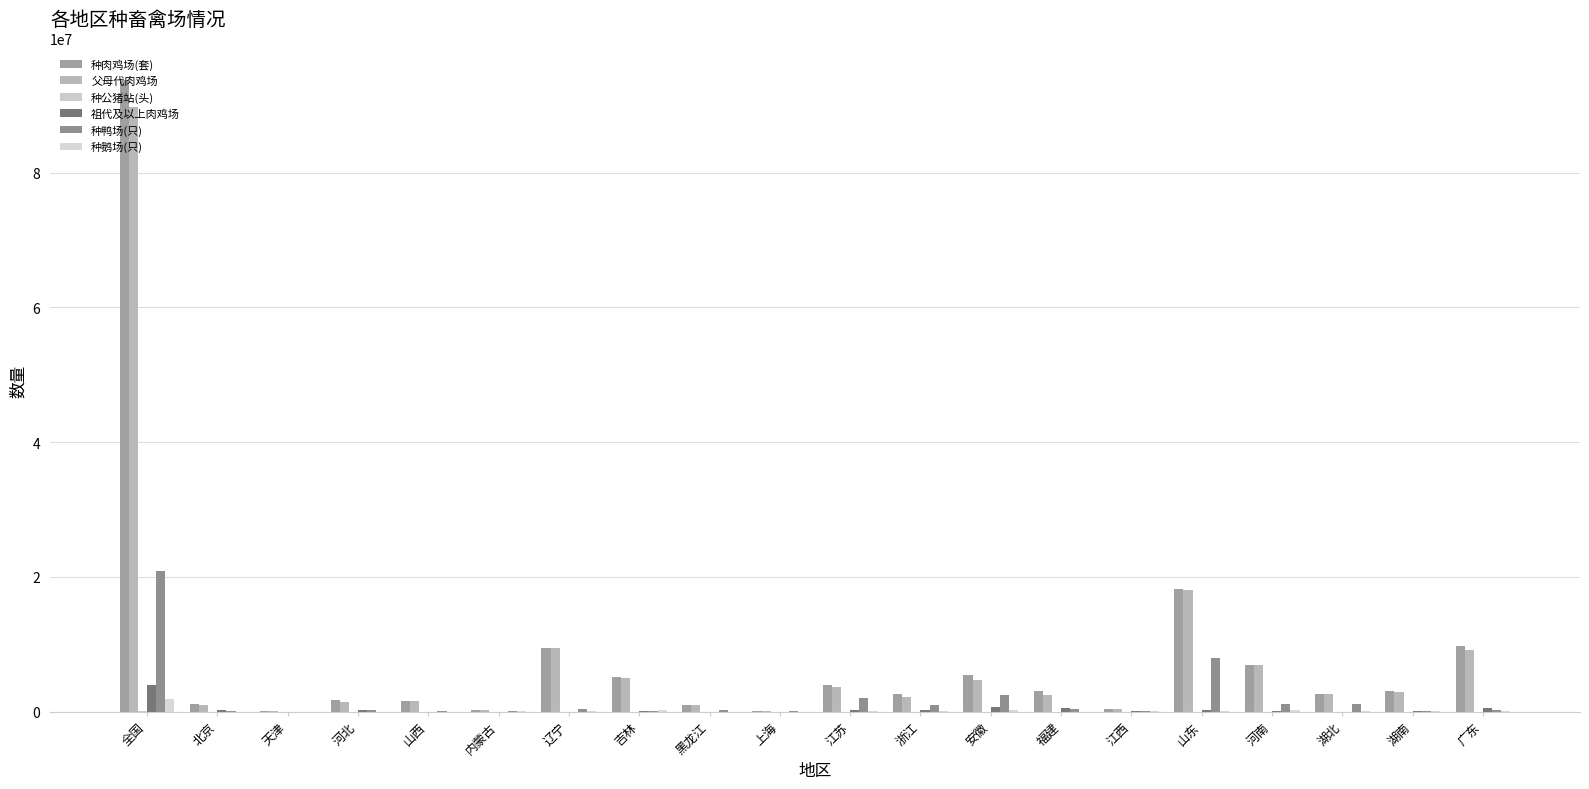

At 北京, list the series in order from largest to smallest.

种肉鸡场(套), 父母代肉鸡场, 祖代及以上肉鸡场, 种鸭场(只), 种公猪站(头), 种鹅场(只)